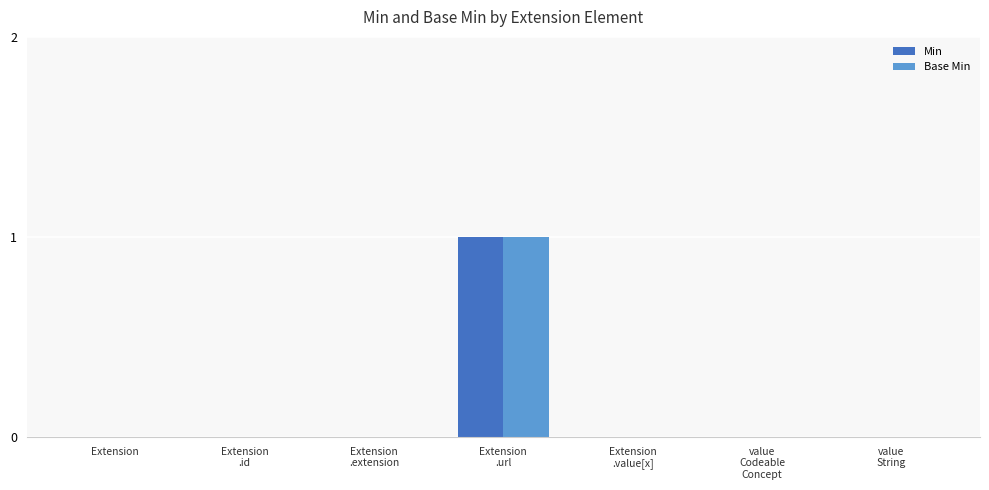

Is the value of Min at Extension
.url greater than the value of Base Min at Extension
.value[x]?

Yes